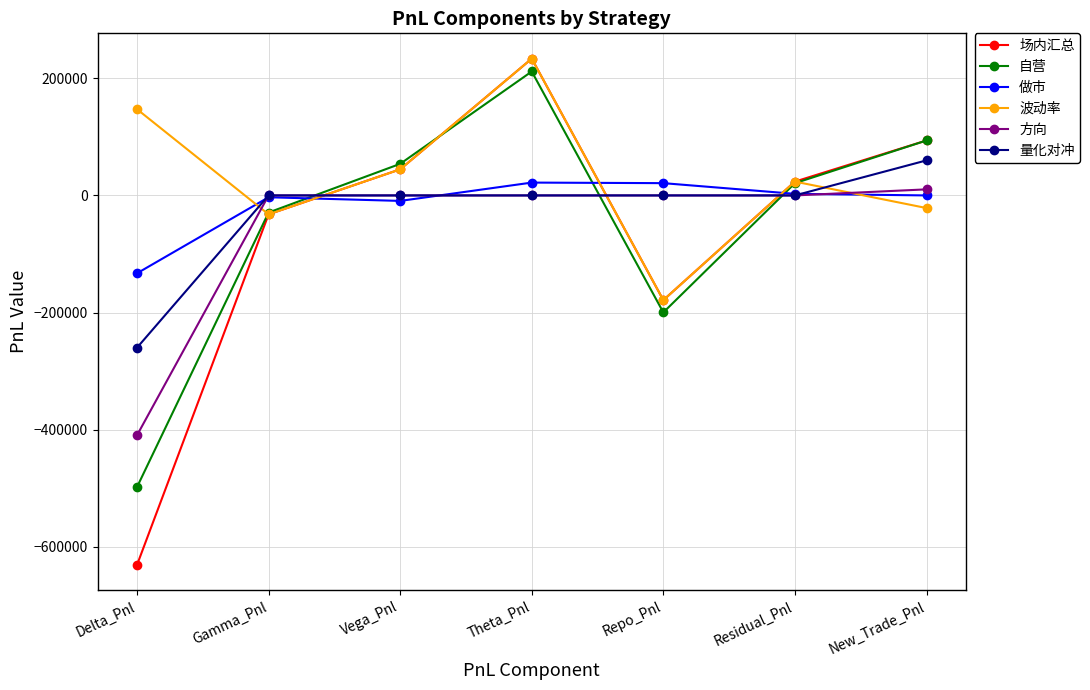

What is the spread (max minus min) of values at Repo_Pnl?

220631.2